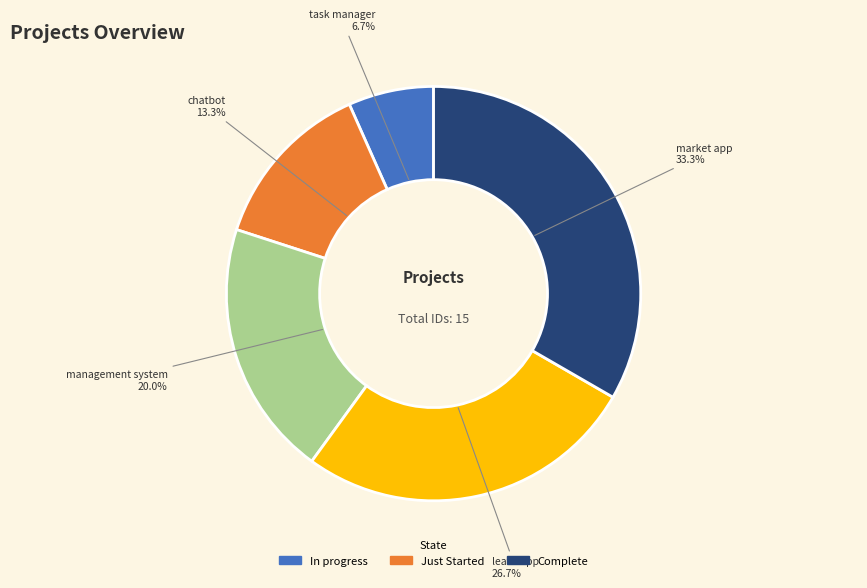

Is there any slice that represents more than half of the pie?

No